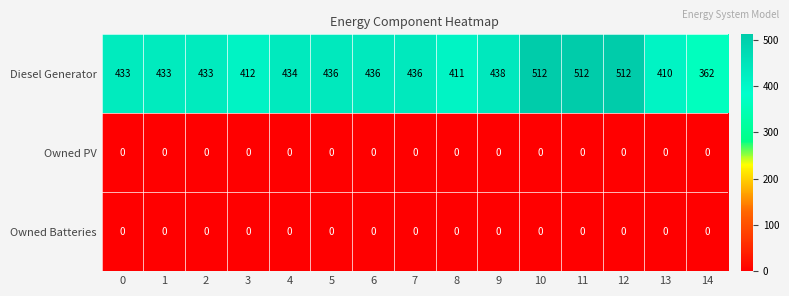

Between 12 and 14, which series saw the biggest shift?

Diesel Generator